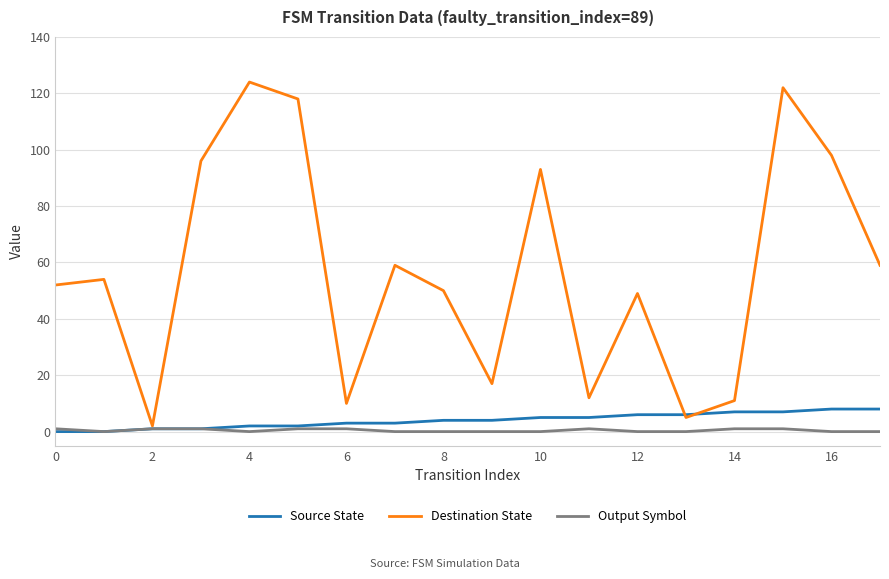

What are all the series names shown in the legend?

Source State, Destination State, Output Symbol